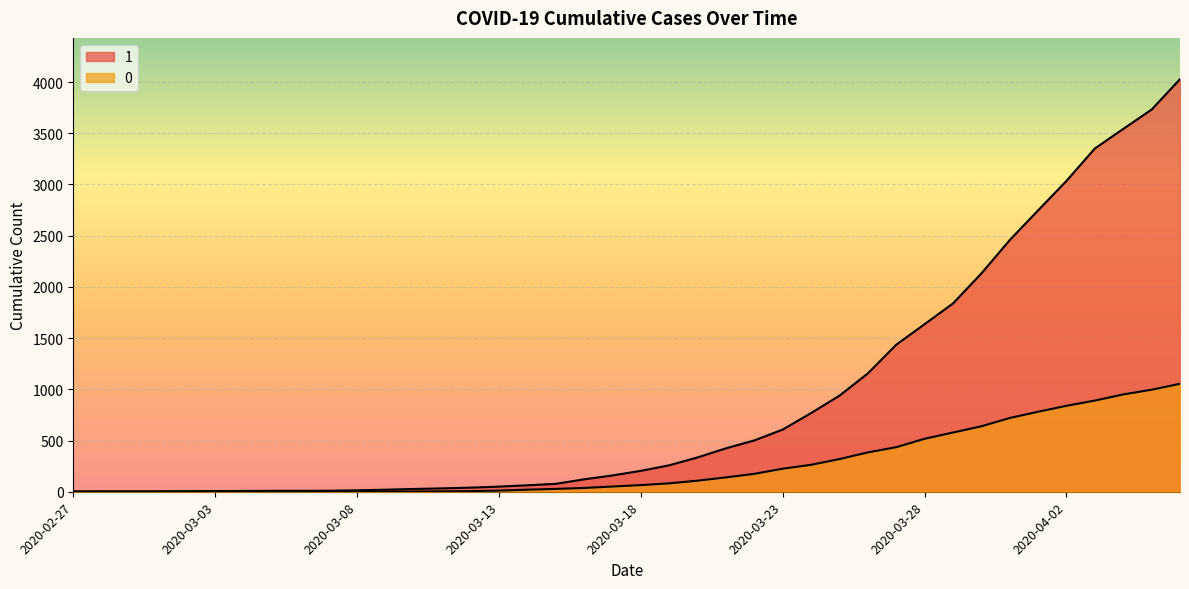

What are all the series names shown in the legend?

1, 0